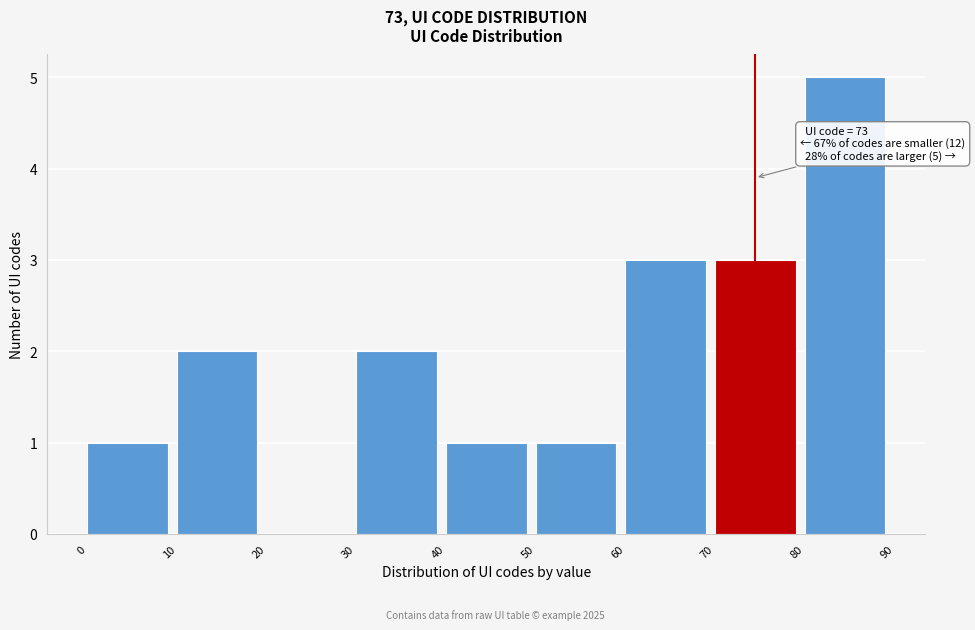

Over which range of the x-axis is the bar tallest?

80 to 90